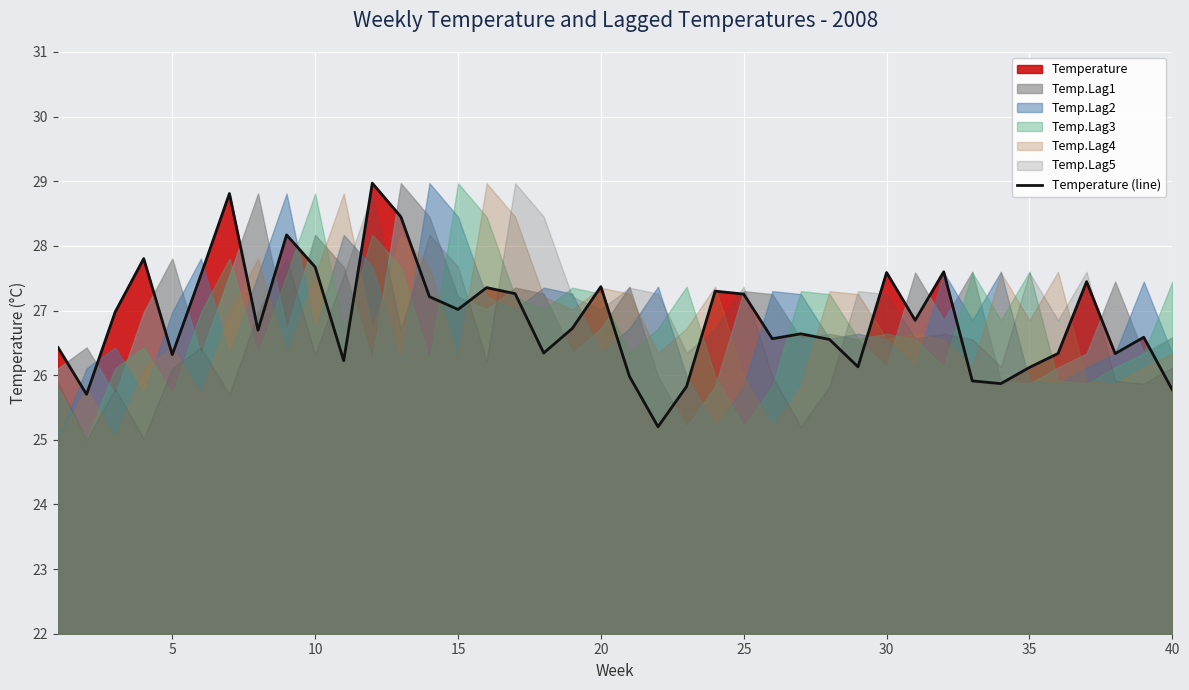

What is the maximum value for Temperature (line)?

29.0